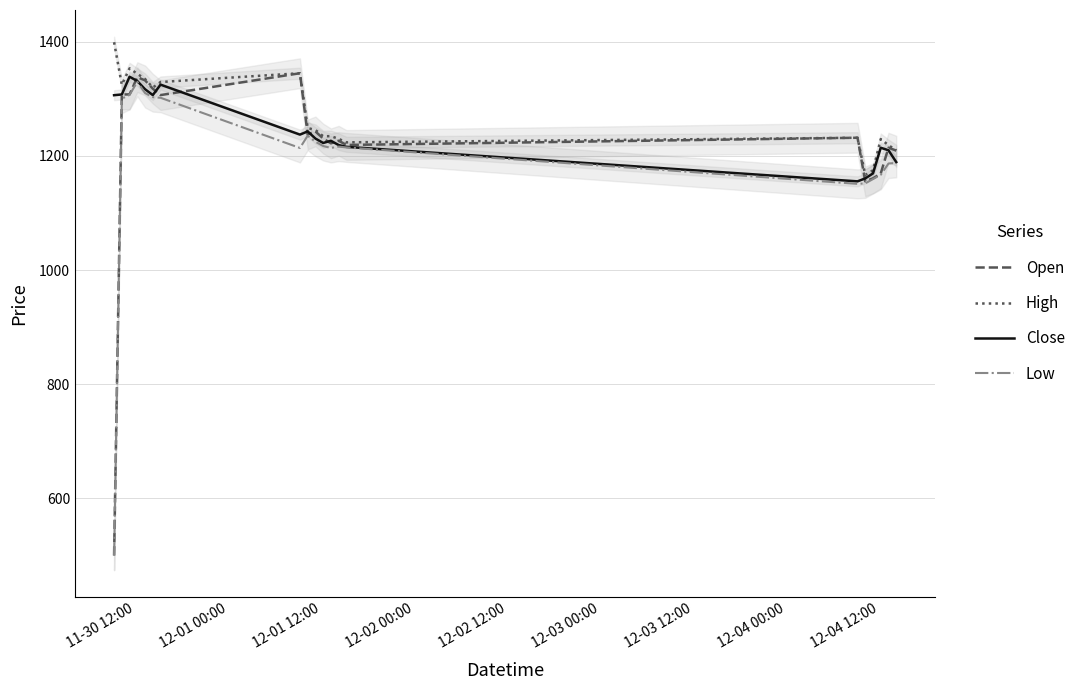

Does the chart have visible grid lines?

Yes